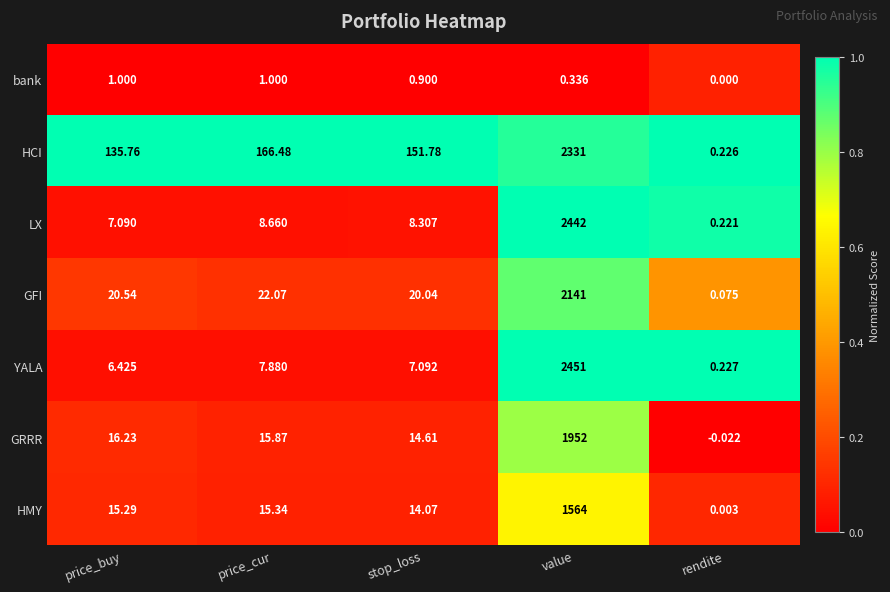

At which label does YALA reach its peak?

value